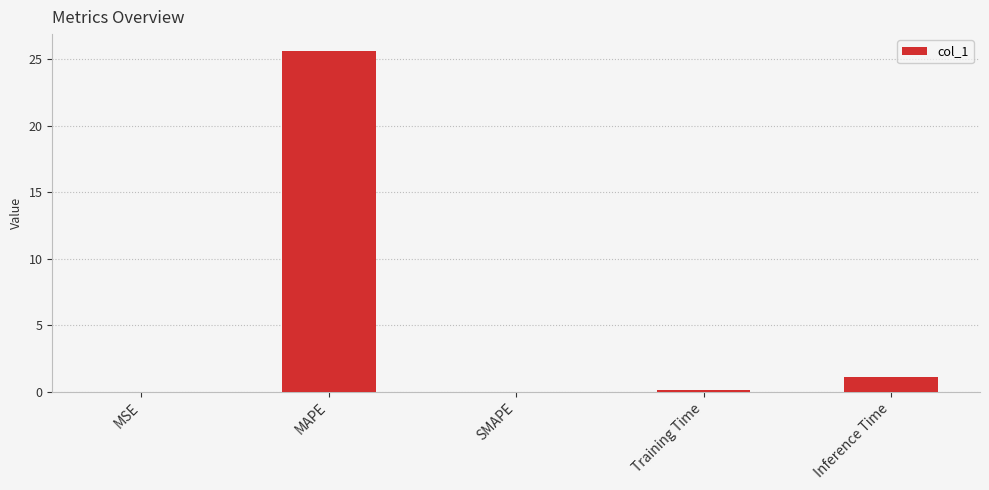

True or false: the data shows 1.1 at Inference Time.

True